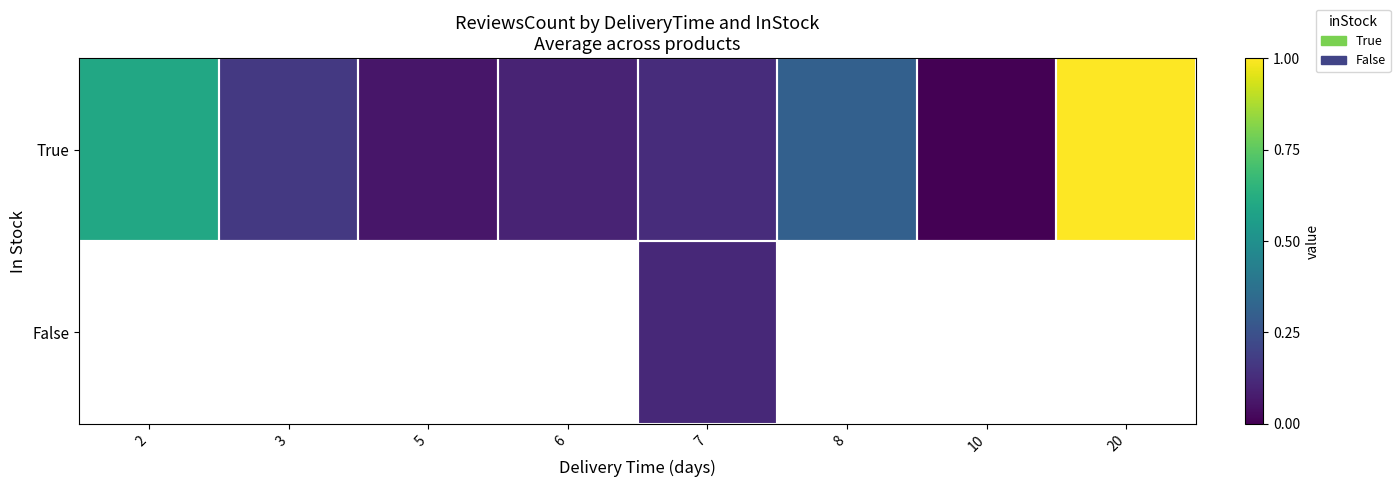

Between 2 and 20, which is larger?

20